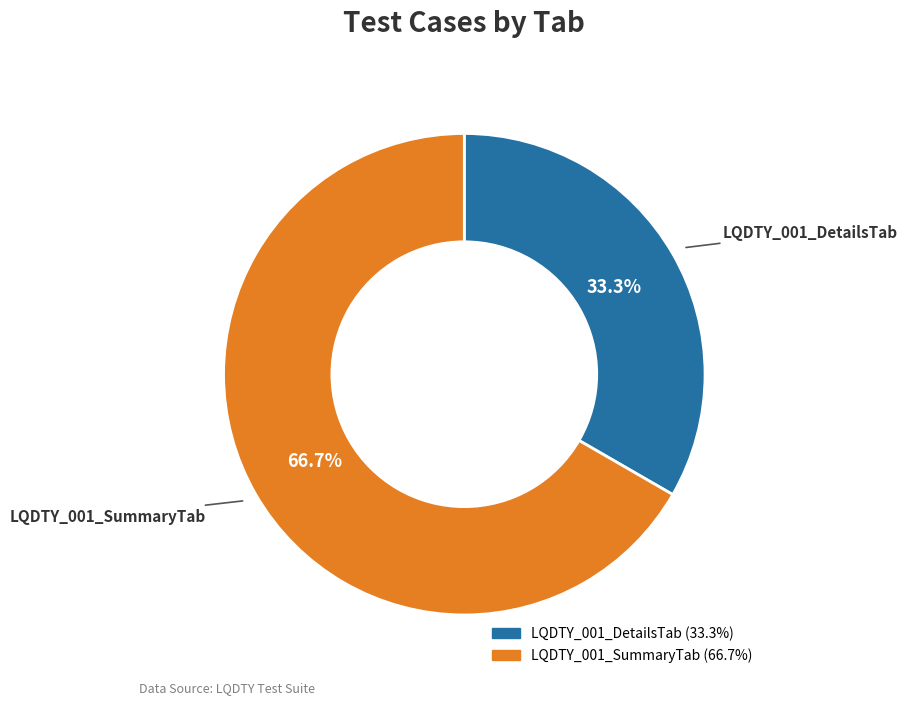

Is it true that LQDTY_001_DetailsTab is 33% of the pie?

True